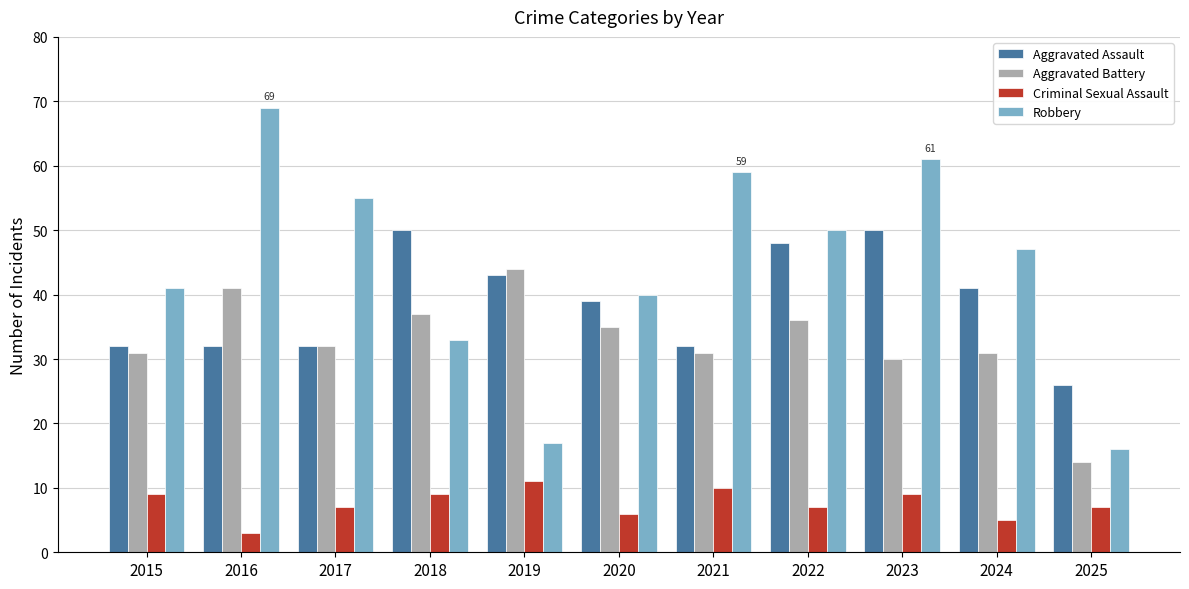

What is the difference between the maximum and second lowest values in the Robbery series?

52